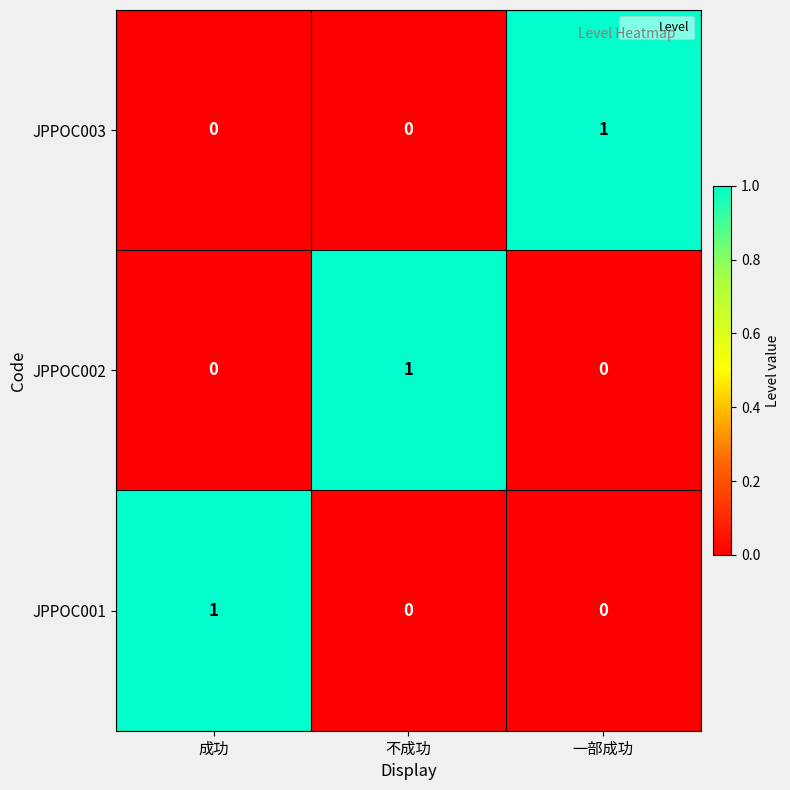

At how many categories does at least one series exceed 0?

3